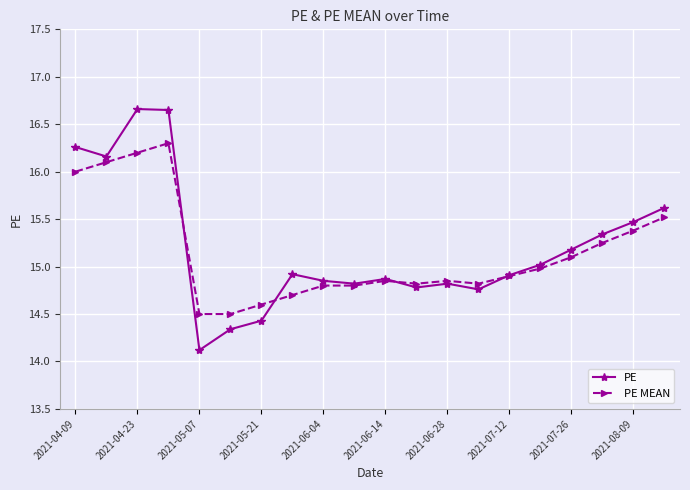

What is the value of the PE point at the 15th from the left?

14.9